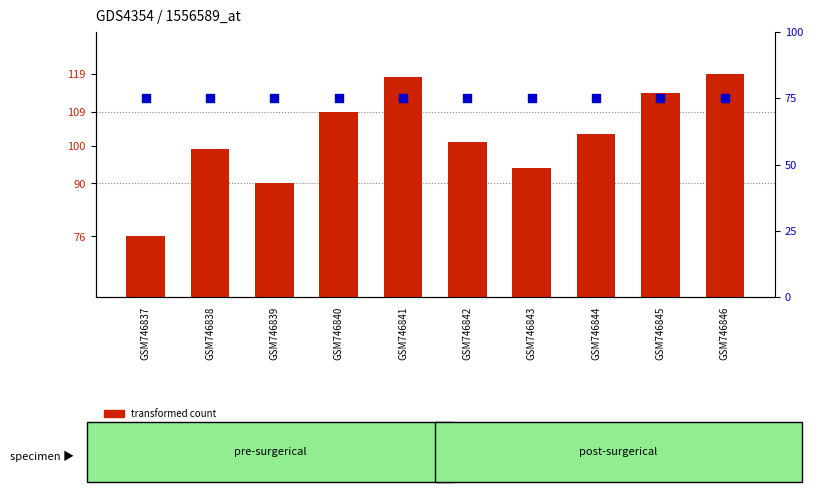

Is the value of transformed count at GSM746842 greater than the value of percentile rank within the sample at GSM746838?

Yes